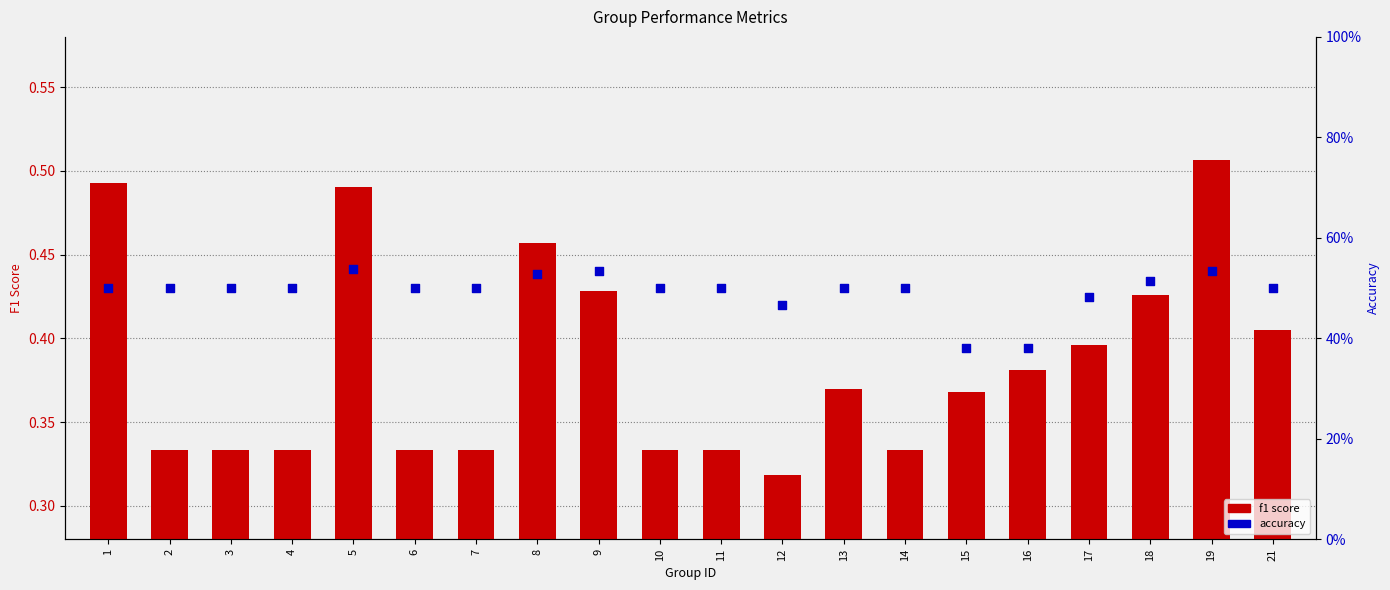

At which category is the sum across all series the highest?

19